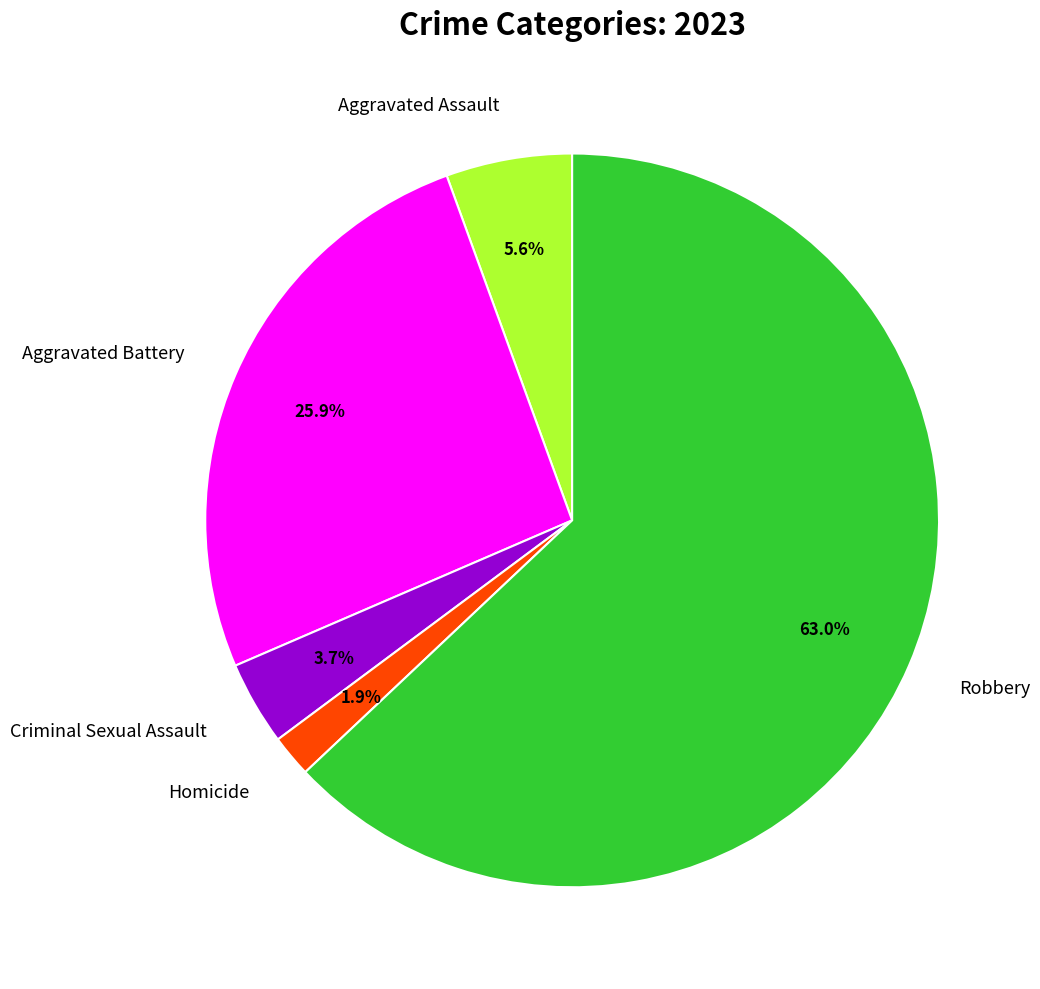

To the nearest percent, what percentage of the pie is Criminal Sexual Assault?

4%